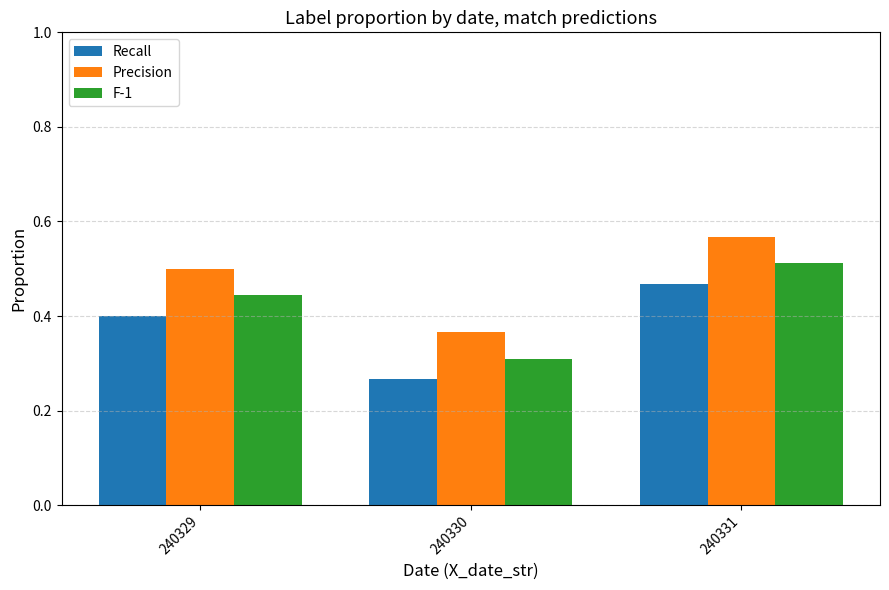

Which series changed the most between 240329 and 240330?

F-1